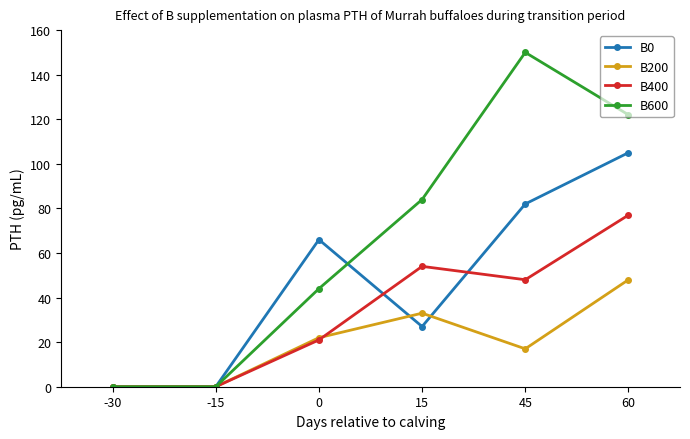

Which series ends up on top after the final intersection of B400 and B200?

B400